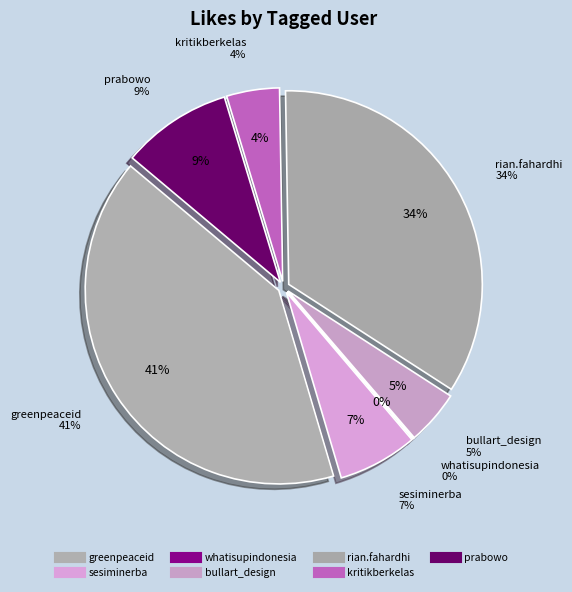

Count the number of slices in the pie.

7